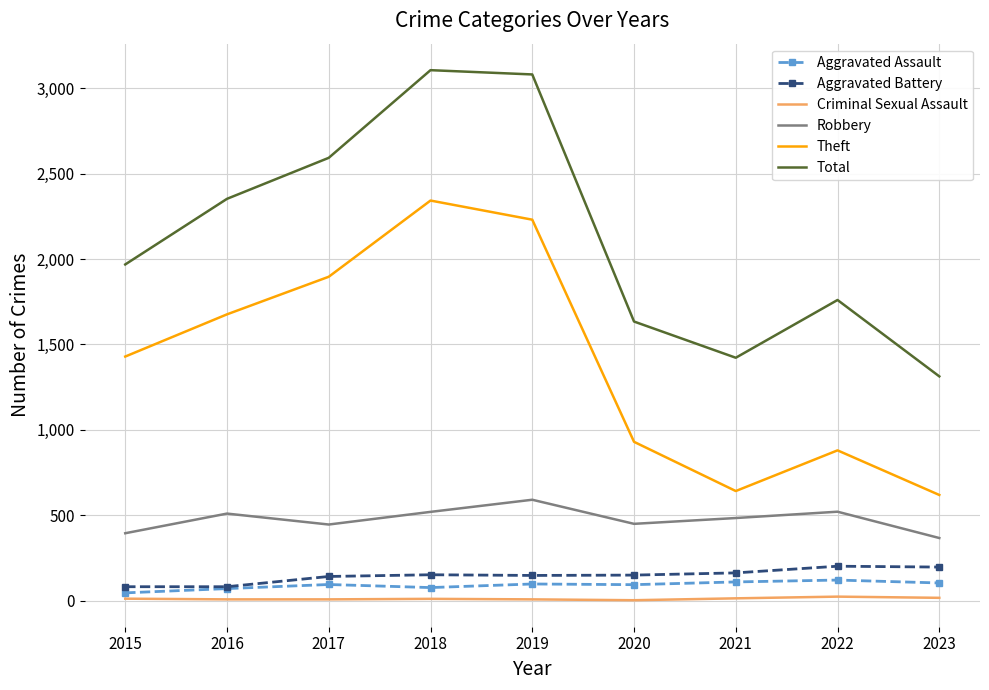

At which label does Robbery first exceed 484?

2016